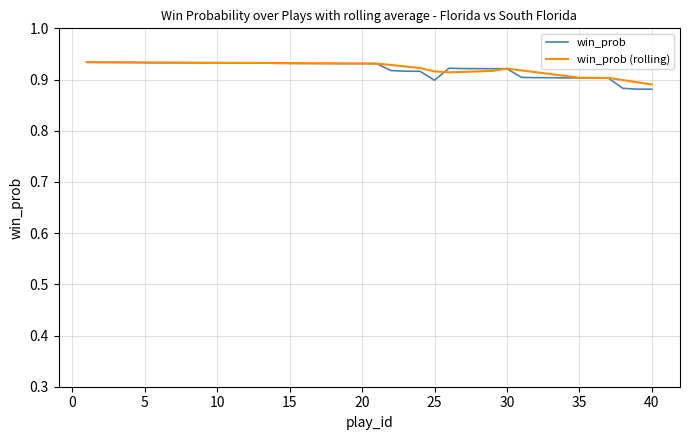

How many lines are shown in the chart?

2